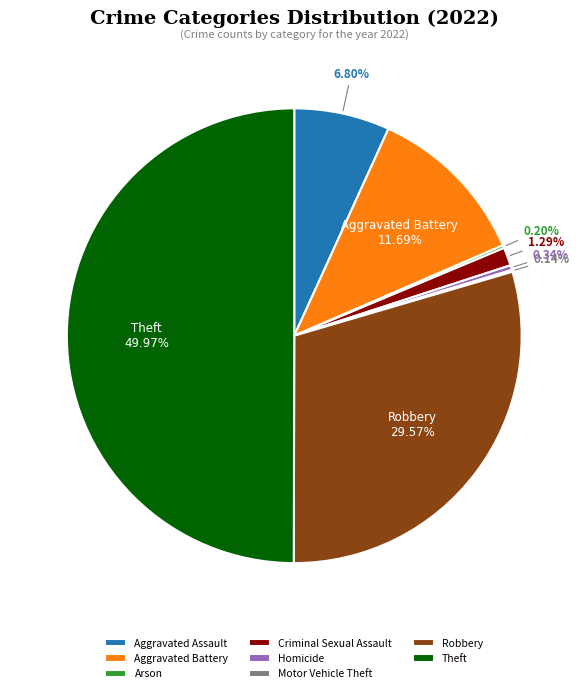

To the nearest percent, what is the combined percentage of Theft and Aggravated Assault?

57%